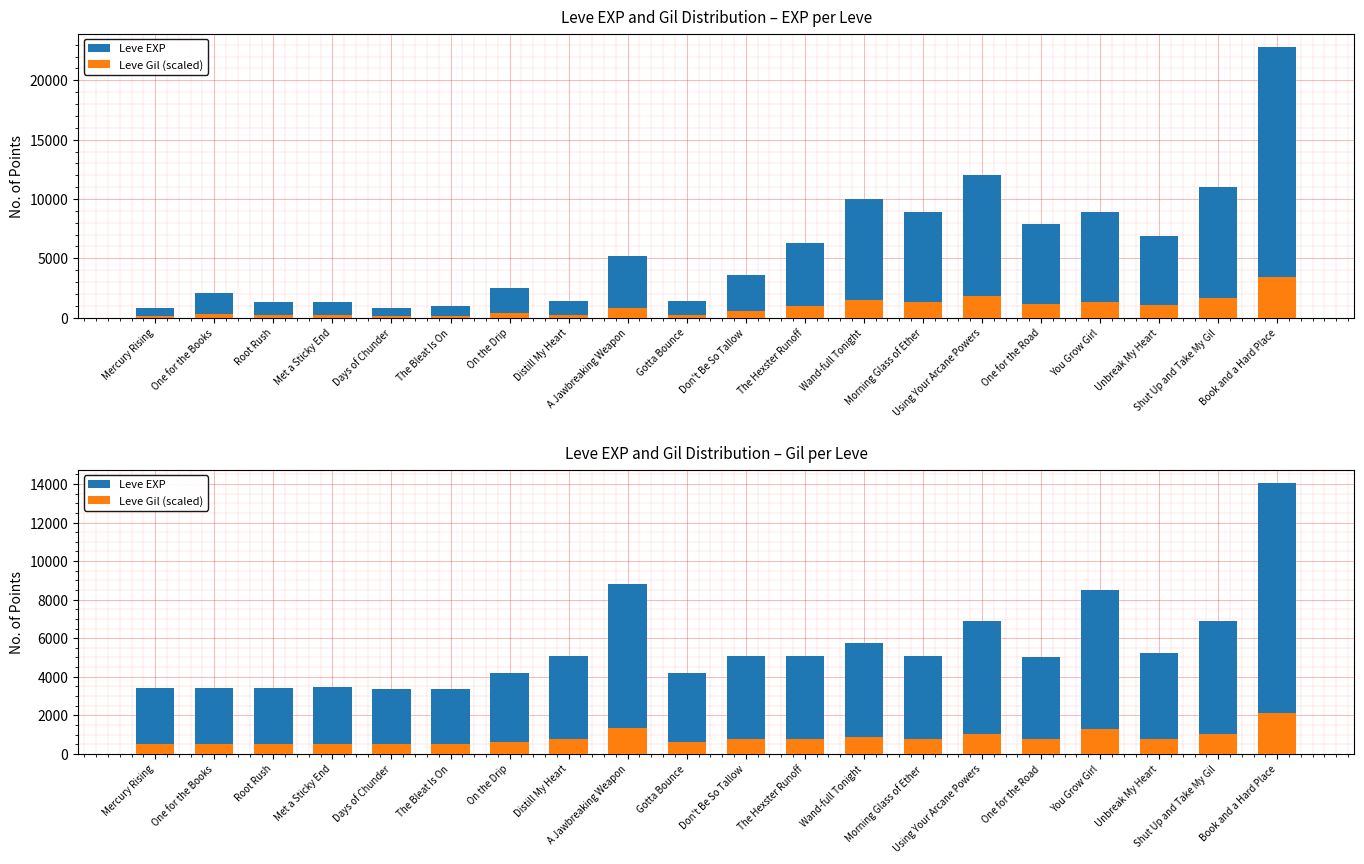

Is it true that Leve EXP equals 4686 at Days of Chunder?

False